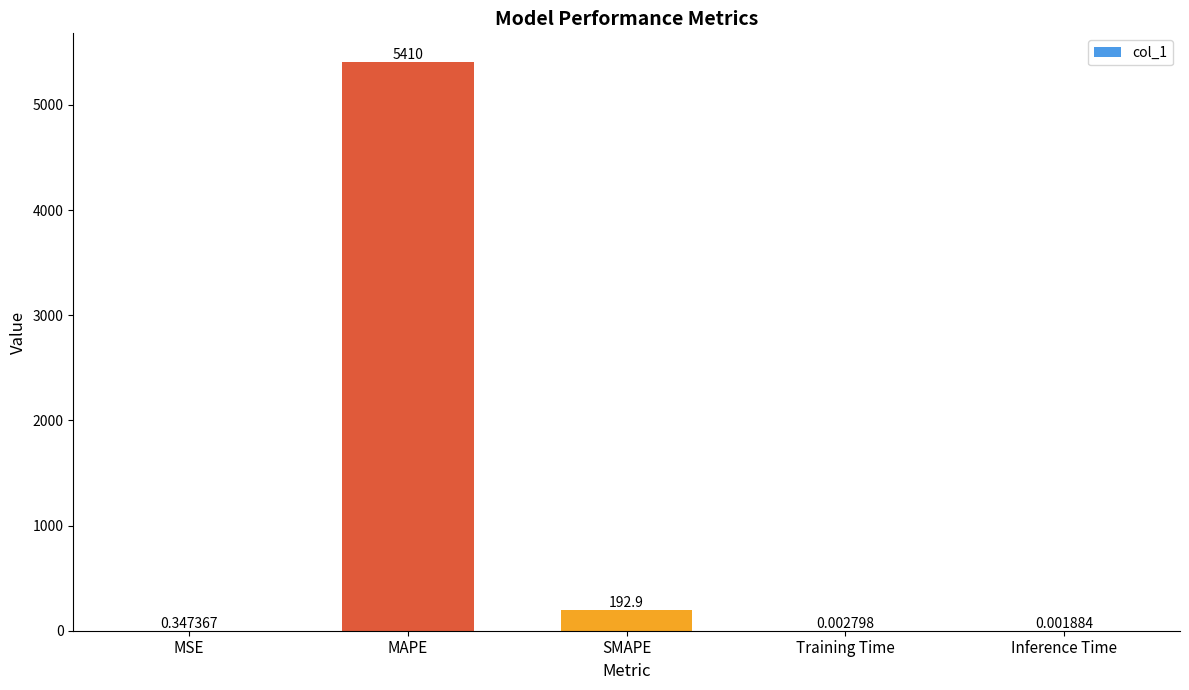

What is the sum of all values?

5603.5